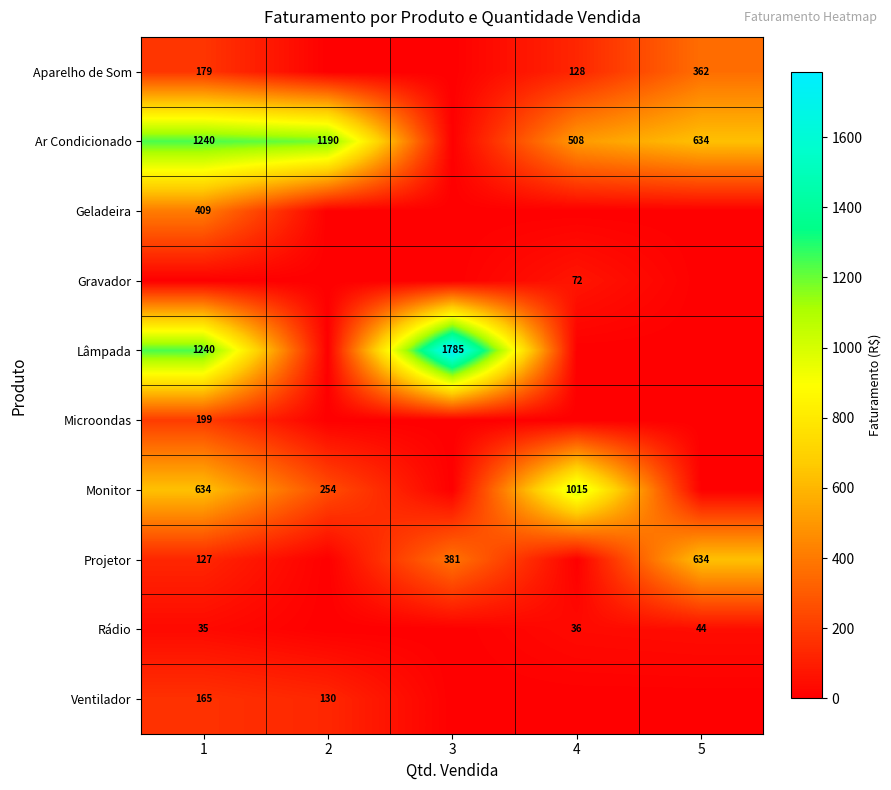

True or false: Ventilador has a value of 165 at 1.

True